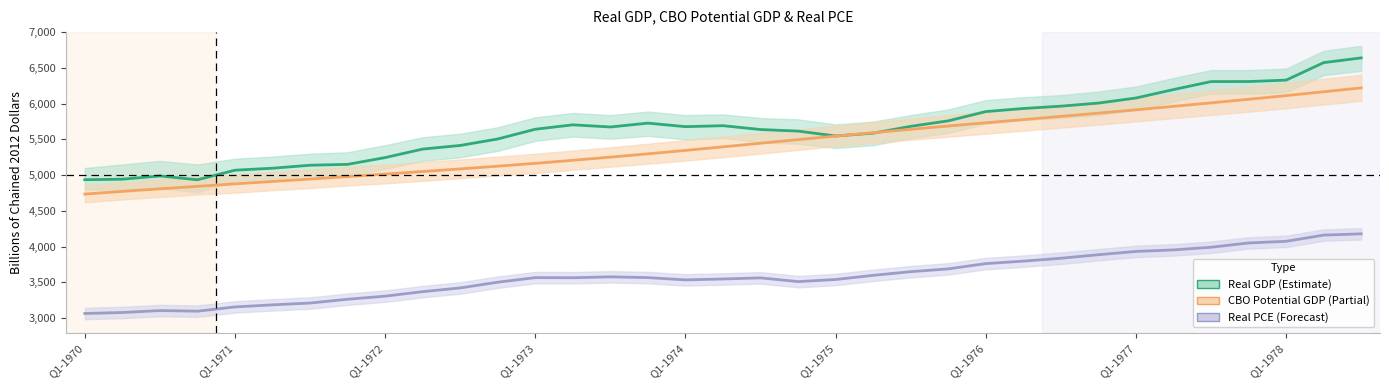

Where is Real PCE nearest to the value 3622?

21